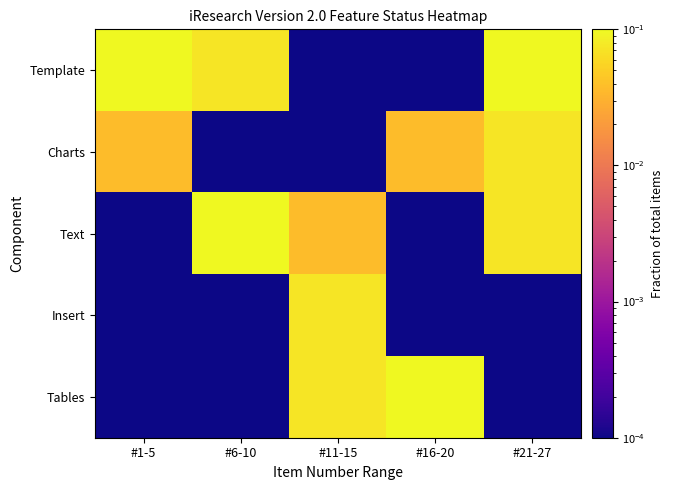

At how many categories does at least one series exceed 0?

5